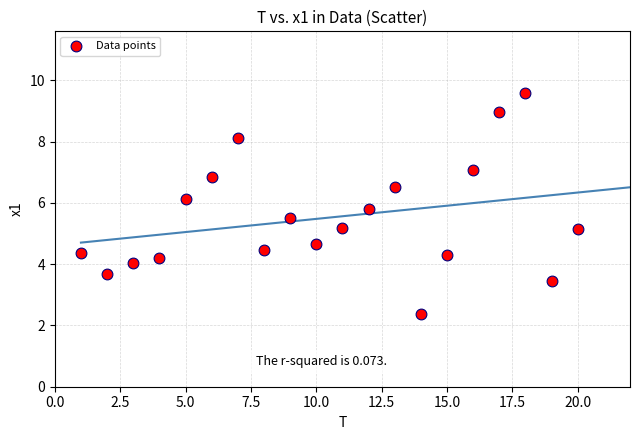

What is the range of X values (max minus min)?

19.0